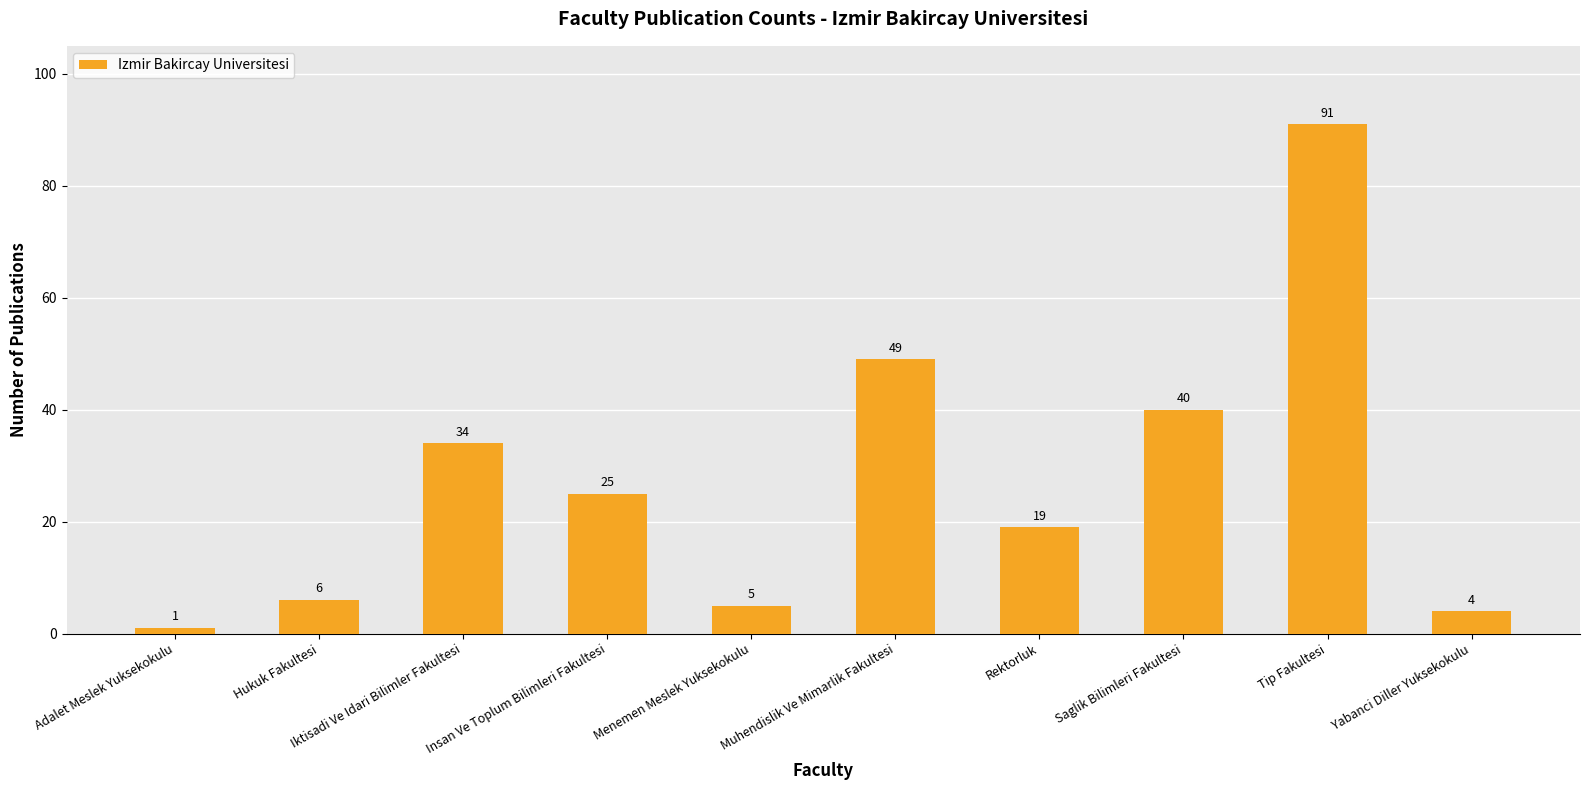

List the labels in order of value, smallest first.

Adalet Meslek Yuksekokulu, Yabanci Diller Yuksekokulu, Menemen Meslek Yuksekokulu, Hukuk Fakultesi, Rektorluk, Insan Ve Toplum Bilimleri Fakultesi, Iktisadi Ve Idari Bilimler Fakultesi, Saglik Bilimleri Fakultesi, Muhendislik Ve Mimarlik Fakultesi, Tip Fakultesi